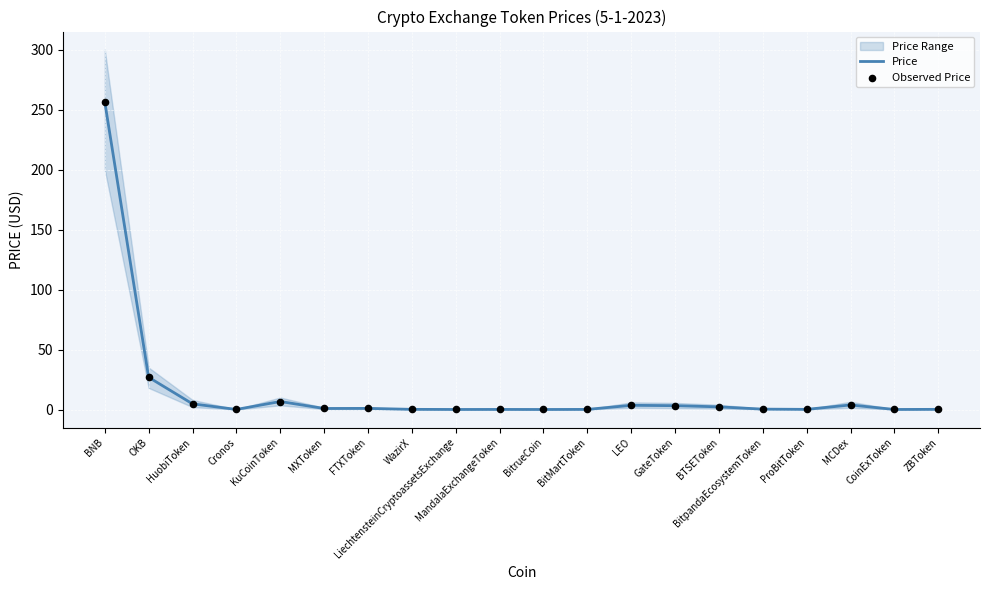

What is the total value across all series at WazirX?

0.3